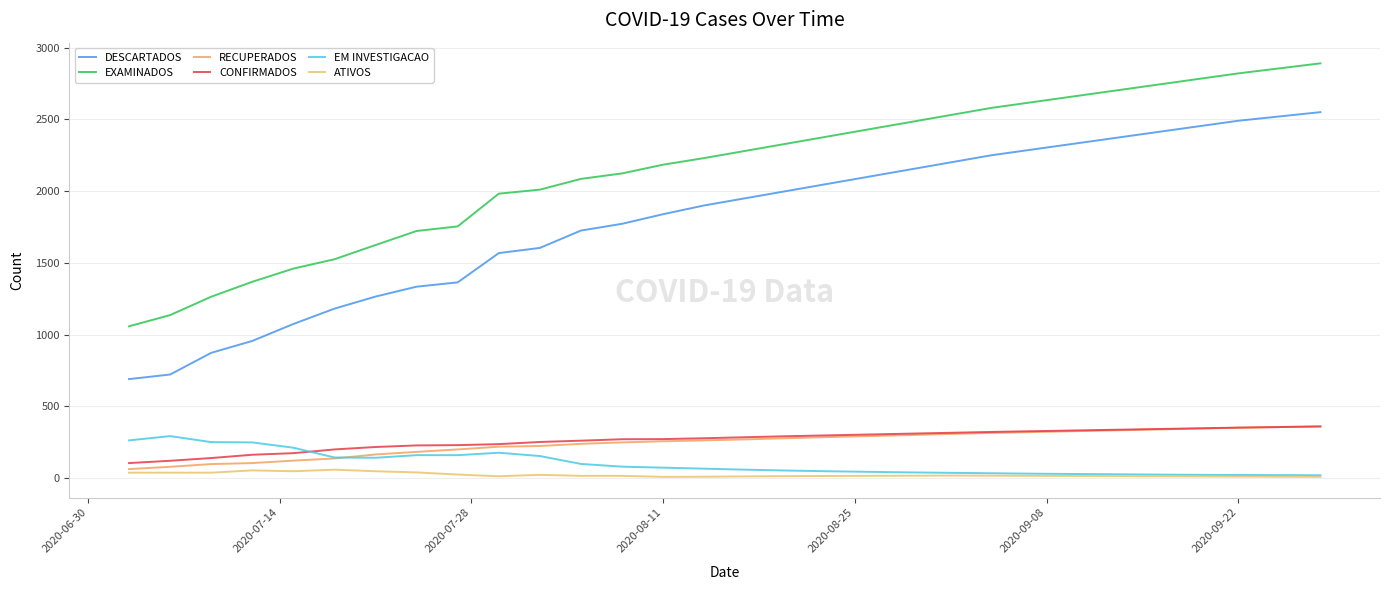

How many lines are shown in the chart?

6